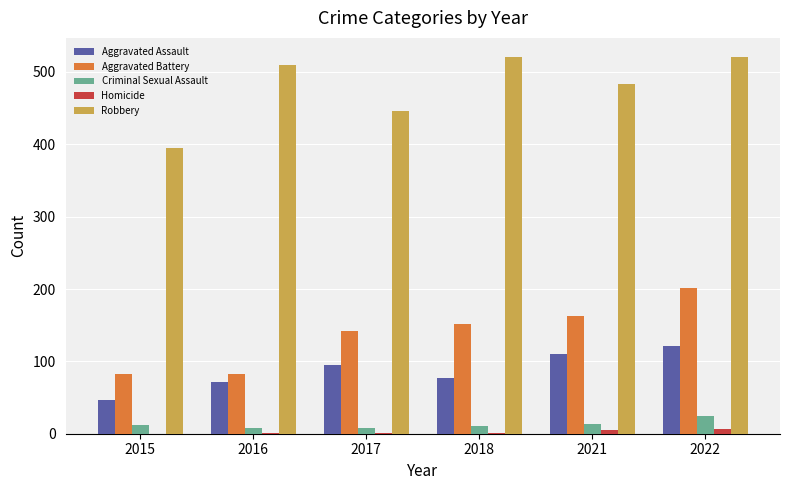

Count the number of categories in the chart.

6